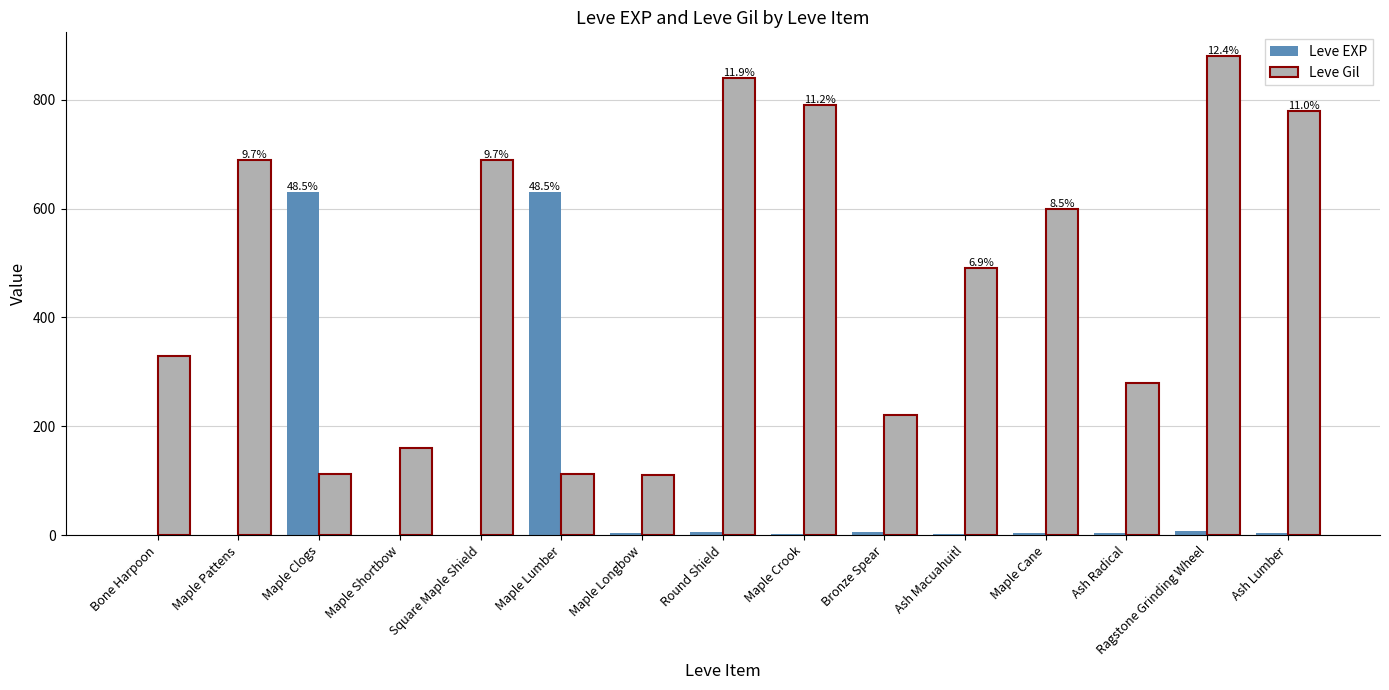

What are all the series names shown in the legend?

Leve EXP, Leve Gil